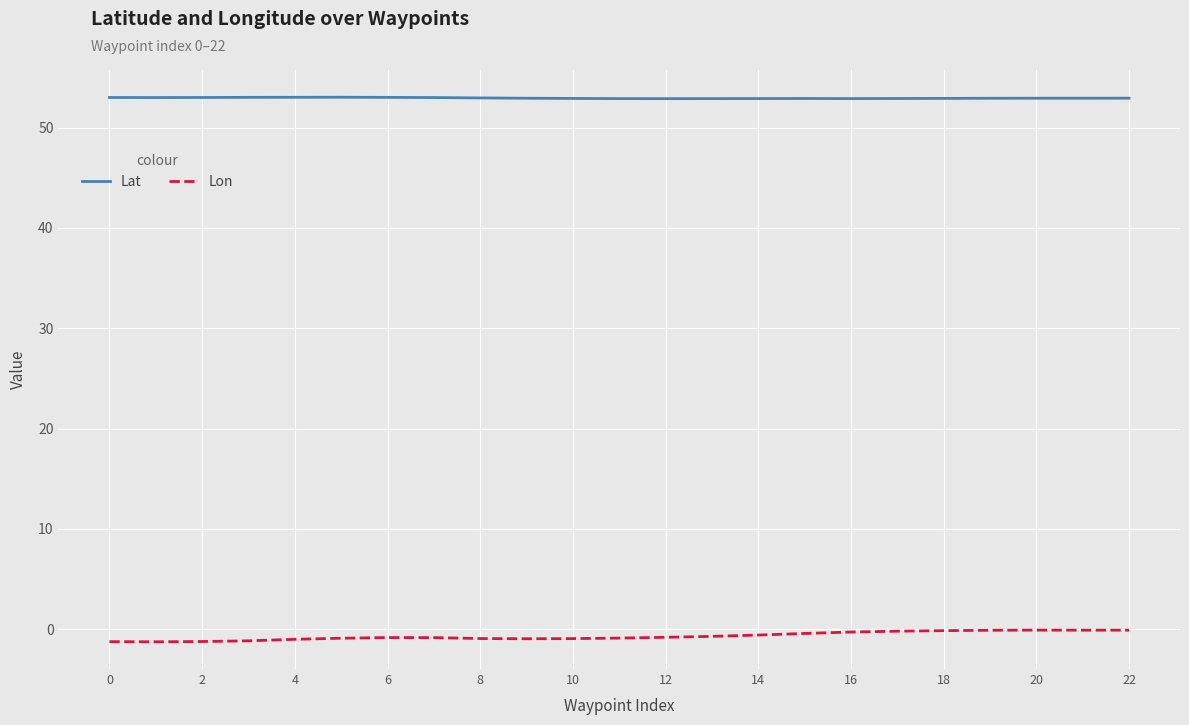

List the series in order of their overall mean, highest first.

Lat, Lon